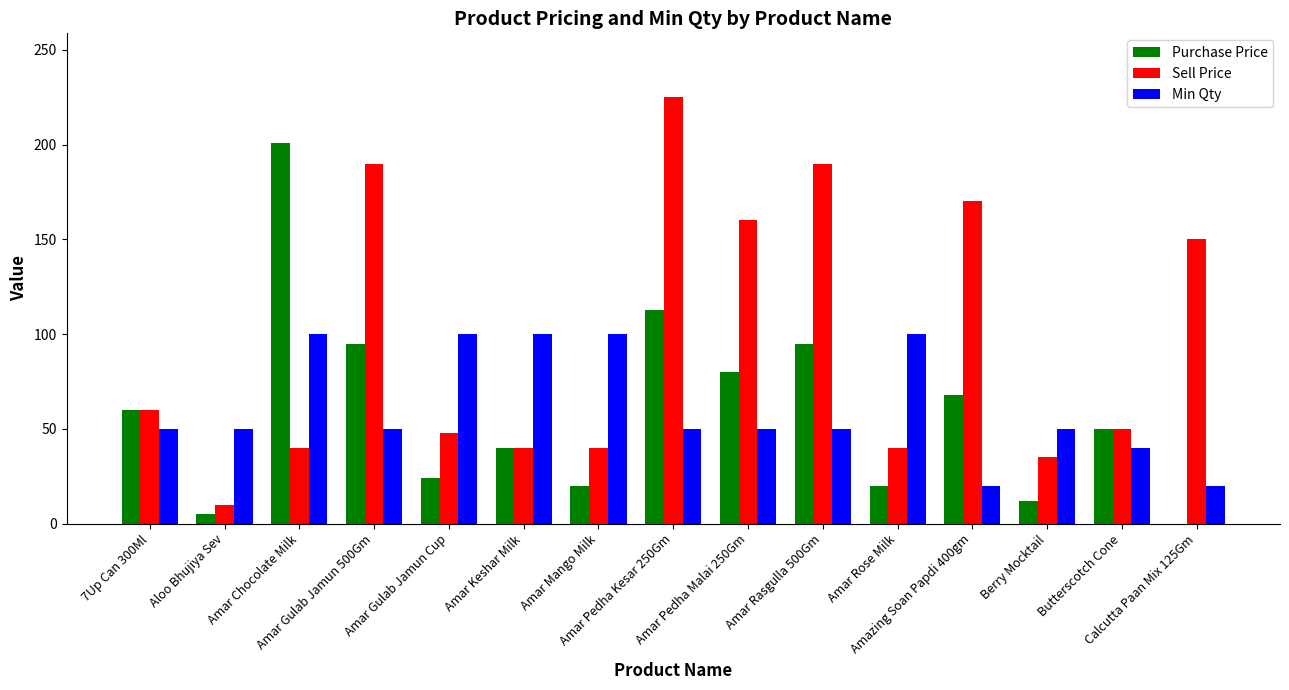

Reading left to right, what are all the values shown in this chart?

Purchase Price: 7Up Can 300Ml=60.0	Aloo Bhujiya Sev=5.0	Amar Chocolate Milk=201.0	Amar Gulab Jamun 500Gm=95.0	Amar Gulab Jamun Cup=24.0	Amar Keshar Milk=40.0	Amar Mango Milk=20.0	Amar Pedha Kesar 250Gm=112.5	Amar Pedha Malai 250Gm=80.0	Amar Rasgulla 500Gm=95.0	Amar Rose Milk=20.0	Amazing Soan Papdi 400gm=68.0	Berry Mocktail=12.1	Butterscotch Cone=50.0	Calcutta Paan Mix 125Gm=0.0
Sell Price: 7Up Can 300Ml=60.0	Aloo Bhujiya Sev=10.0	Amar Chocolate Milk=40.0	Amar Gulab Jamun 500Gm=190.0	Amar Gulab Jamun Cup=48.0	Amar Keshar Milk=40.0	Amar Mango Milk=40.0	Amar Pedha Kesar 250Gm=225.0	Amar Pedha Malai 250Gm=160.0	Amar Rasgulla 500Gm=190.0	Amar Rose Milk=40.0	Amazing Soan Papdi 400gm=170.0	Berry Mocktail=35.0	Butterscotch Cone=50.0	Calcutta Paan Mix 125Gm=150.0
Min Qty: 7Up Can 300Ml=50.0	Aloo Bhujiya Sev=50.0	Amar Chocolate Milk=100.0	Amar Gulab Jamun 500Gm=50.0	Amar Gulab Jamun Cup=100.0	Amar Keshar Milk=100.0	Amar Mango Milk=100.0	Amar Pedha Kesar 250Gm=50.0	Amar Pedha Malai 250Gm=50.0	Amar Rasgulla 500Gm=50.0	Amar Rose Milk=100.0	Amazing Soan Papdi 400gm=20.0	Berry Mocktail=50.0	Butterscotch Cone=40.0	Calcutta Paan Mix 125Gm=20.0